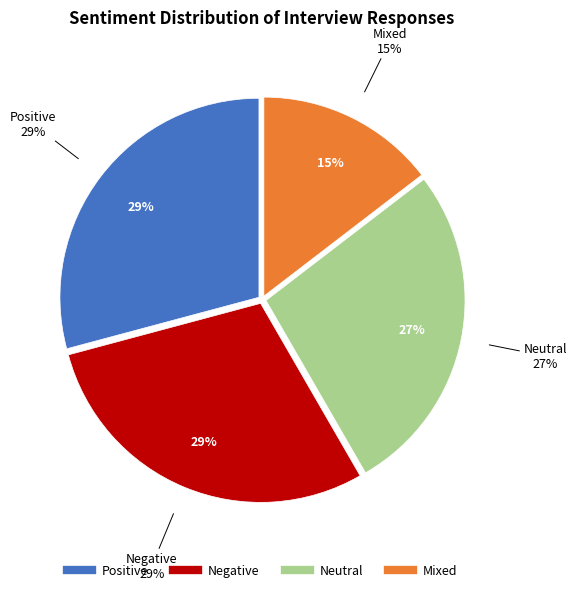

To the nearest percent, what is the average slice percentage?

25%